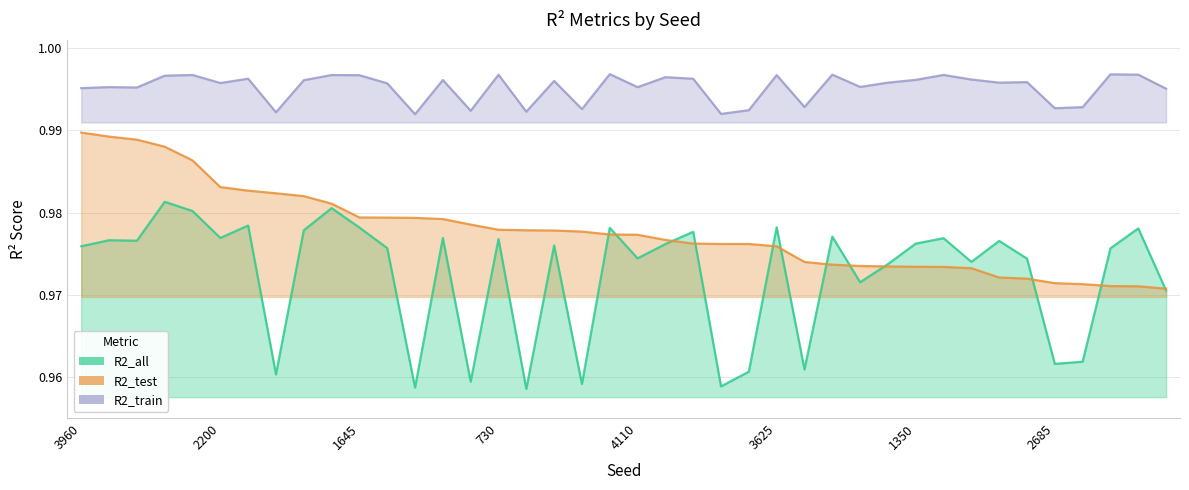

At which category does R2_train reach its first local peak?

2230